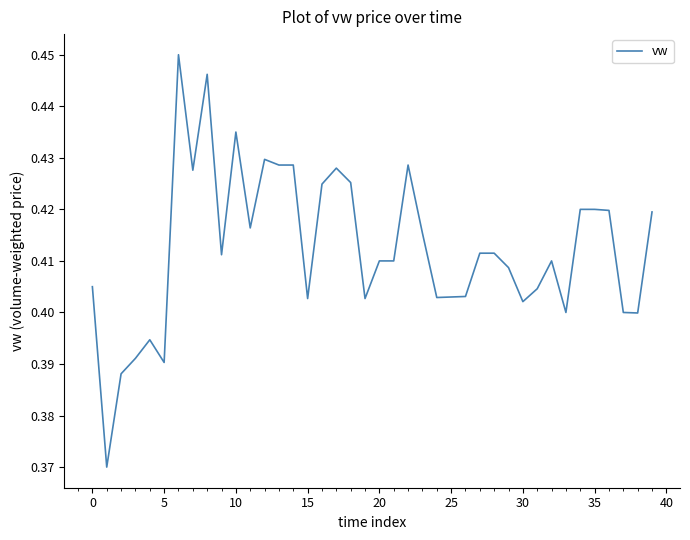

What is the average value?

0.4